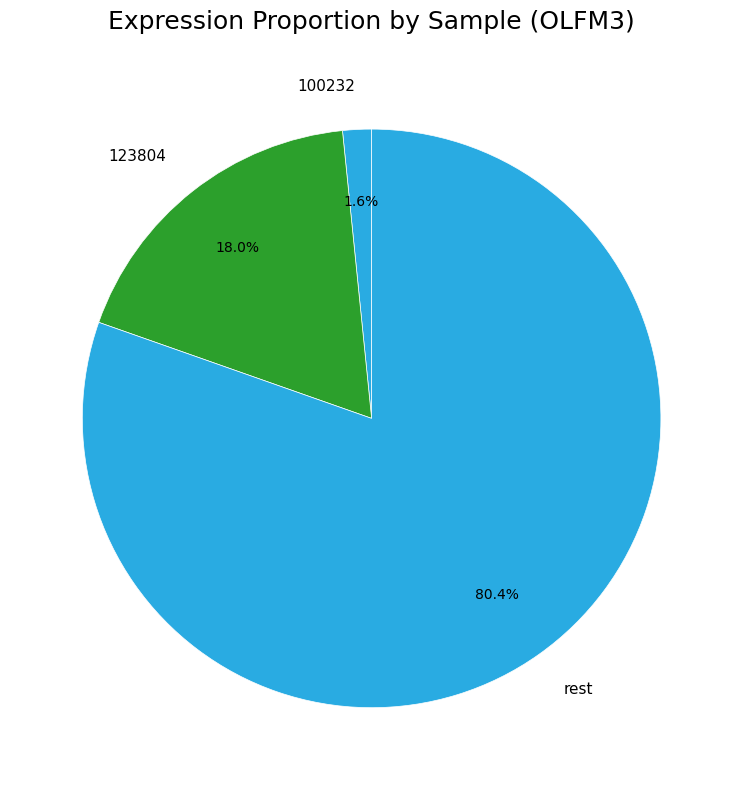

What is the majority slice?

rest